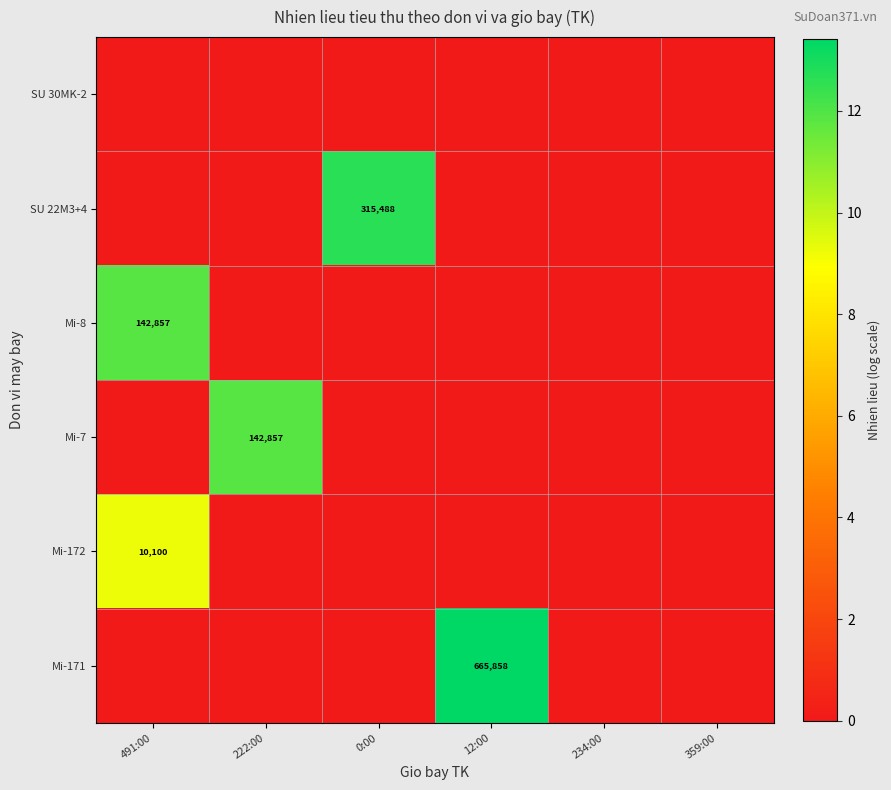

The Mi-171 series shows 1035998 at 12:00. True or false?

False